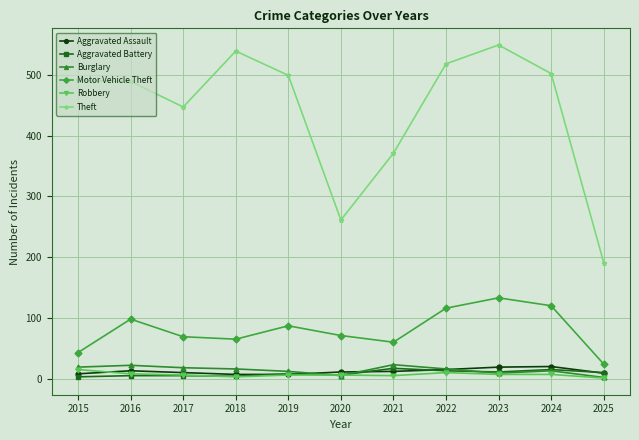

True or false: Aggravated Assault and Motor Vehicle Theft intersect in this chart.

False